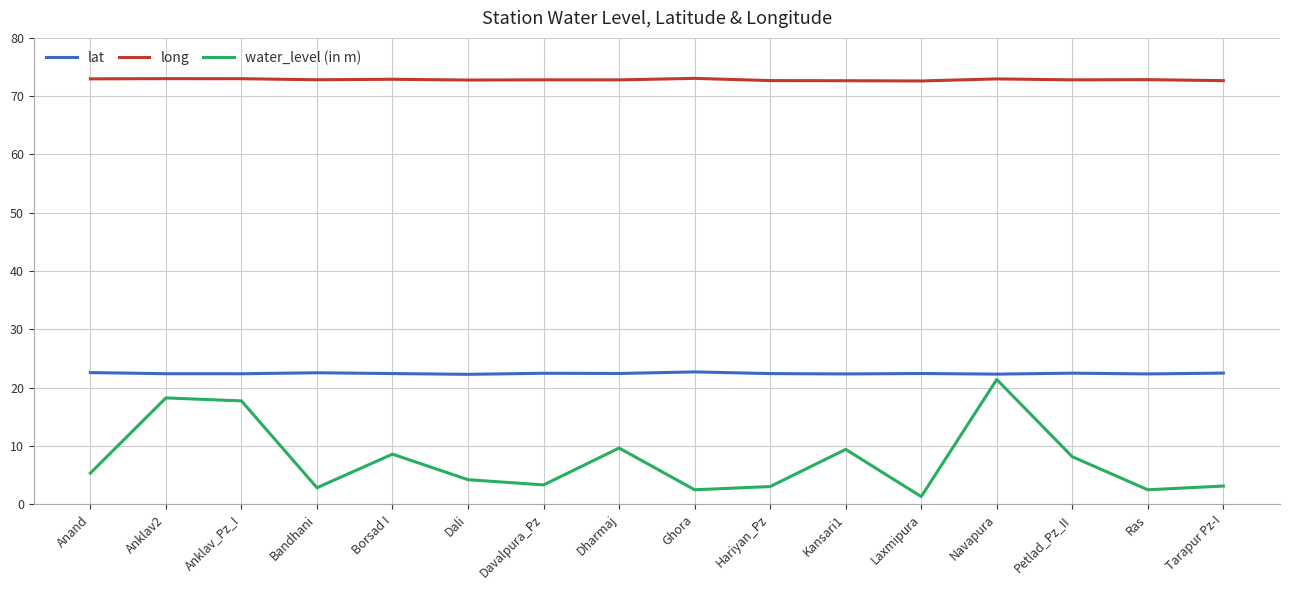

How many lines are shown in the chart?

3